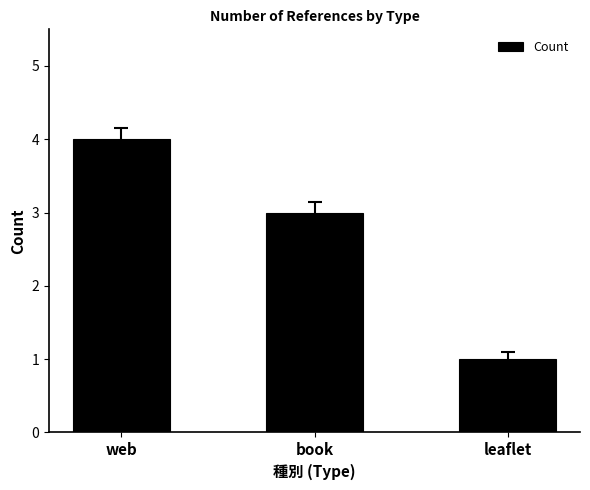

Reading right to left, list all the values displayed in this chart.

1	3	4